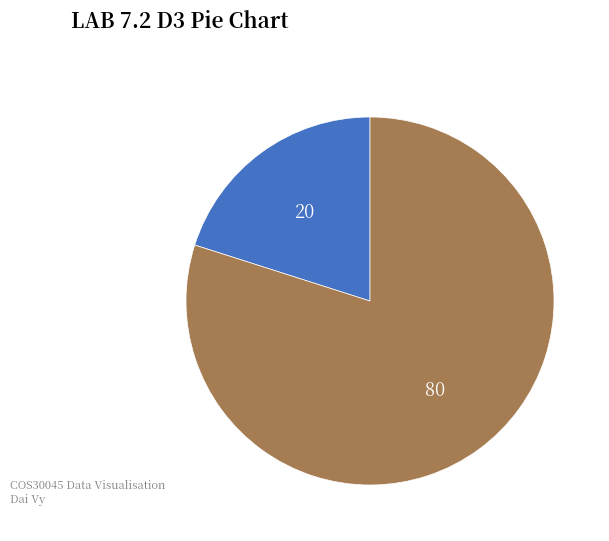

Is there any slice that represents more than half of the pie?

Yes